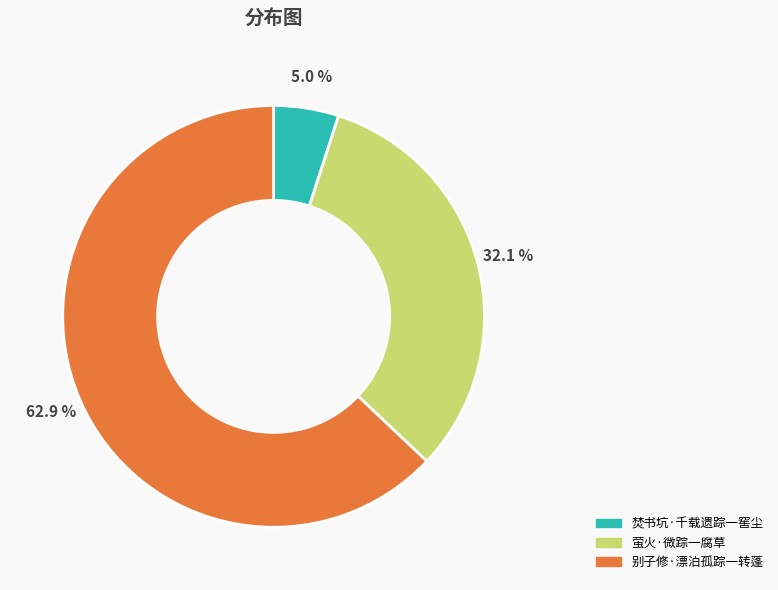

To the nearest percent, what portion does 焚书坑·千载遗踪一窖尘 represent?

5%